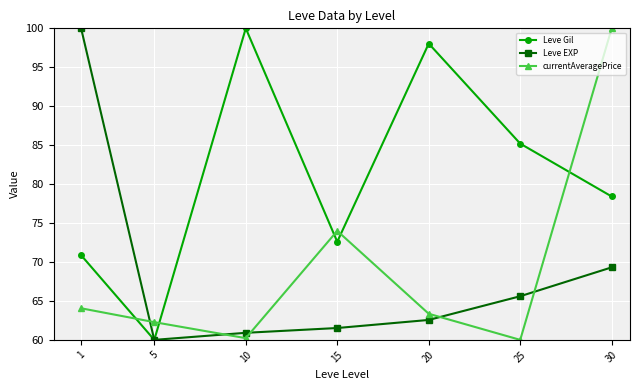

True or false: currentAveragePrice and Leve EXP intersect in this chart.

True